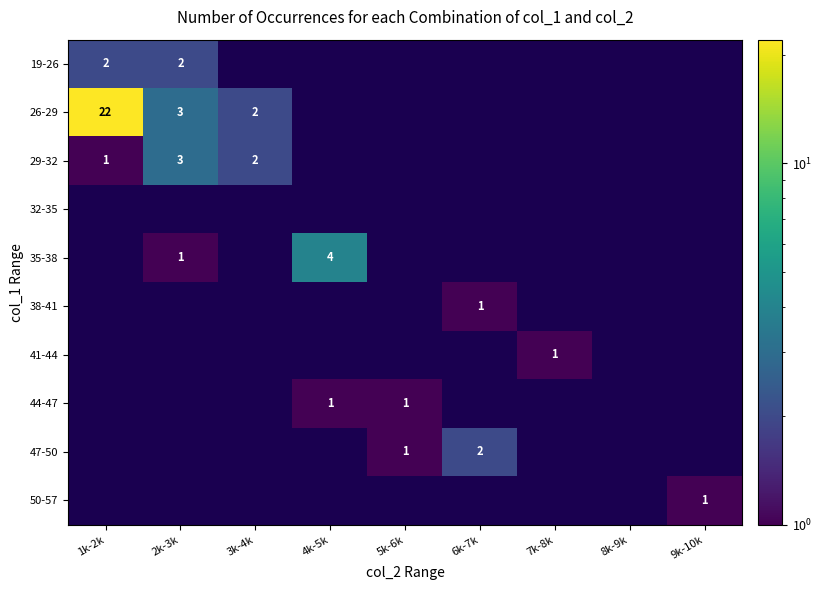

At which label does 26-29 reach its minimum?

3k-4k